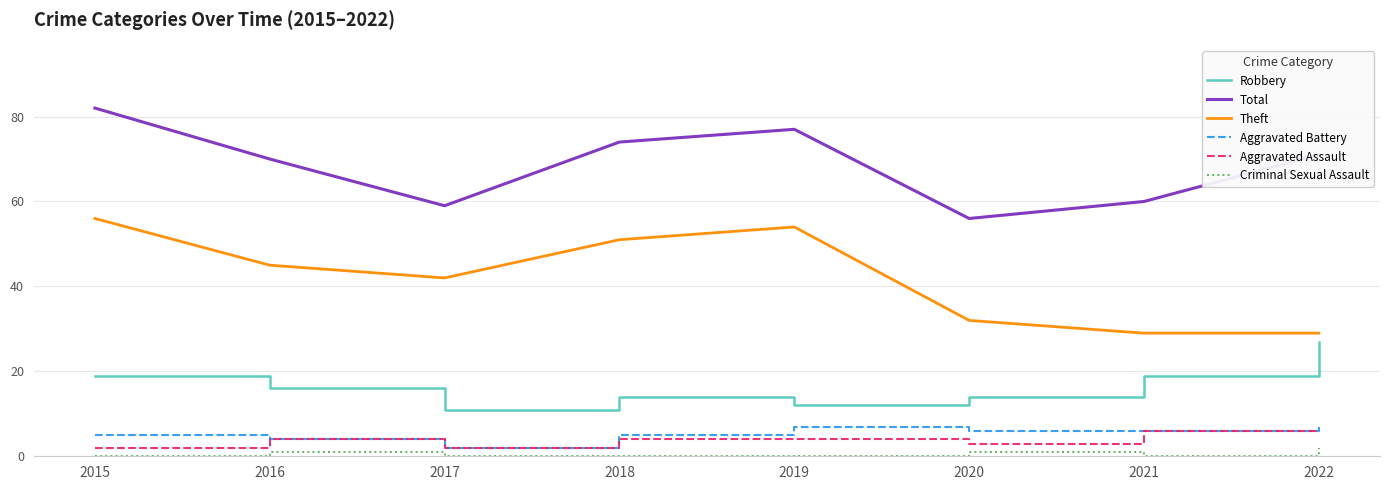

Is the value of Criminal Sexual Assault at 2017 greater than the value of Theft at 2015?

No